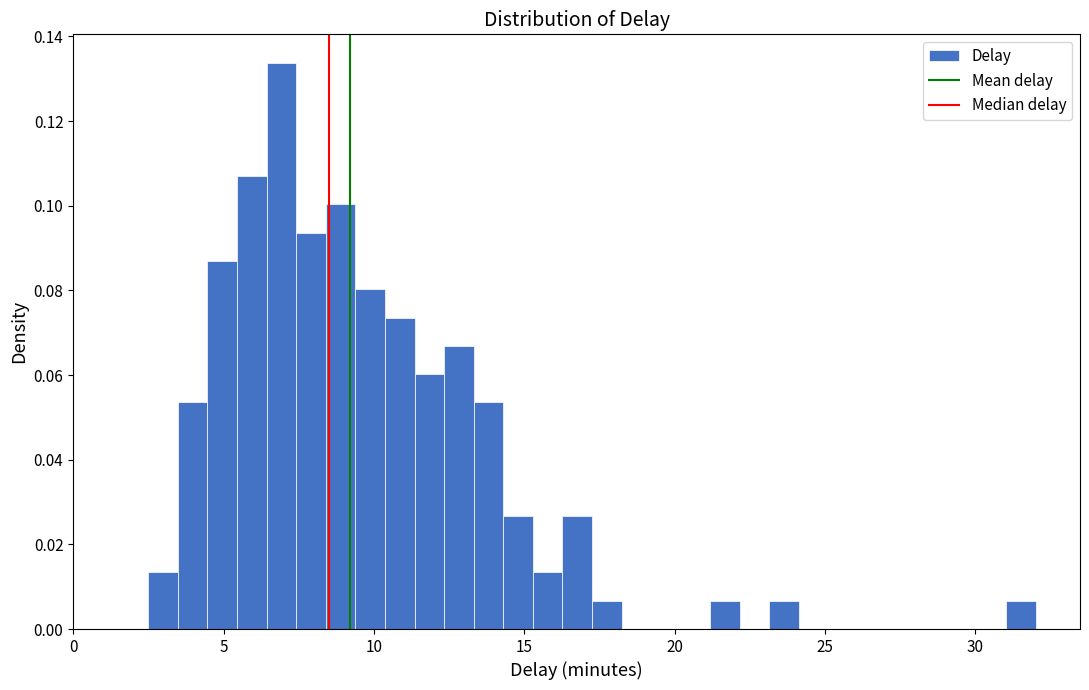

Read against the x-axis, roughly where is the centre of the tallest bar?

7.0